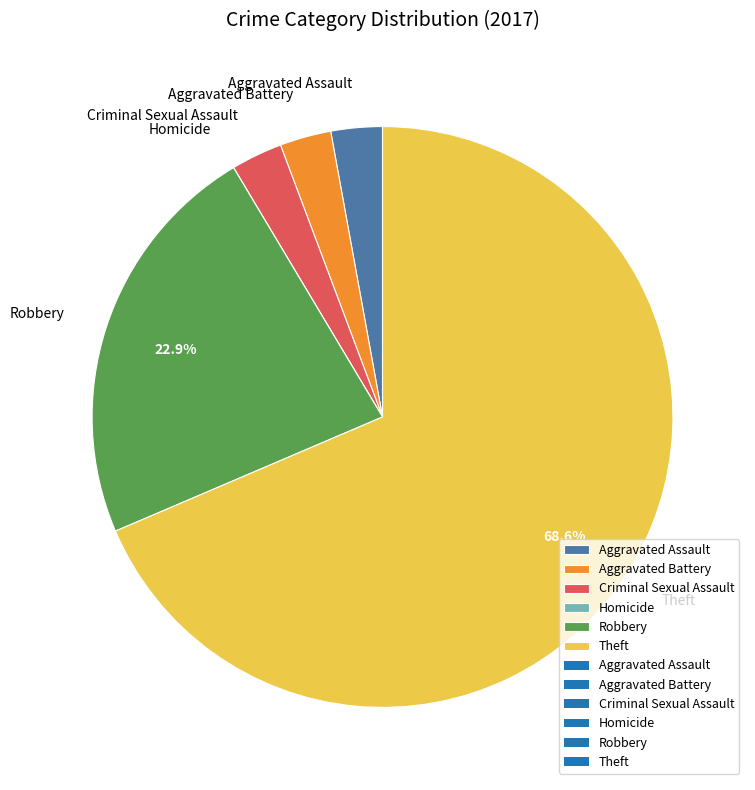

Is there any slice that represents more than half of the pie?

Yes